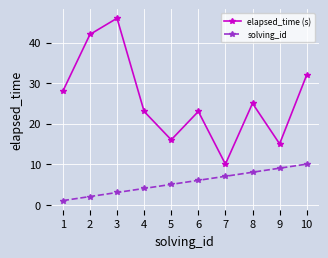

In elapsed_time (s), how many points are lower than both neighbors (excluding endpoints)?

3